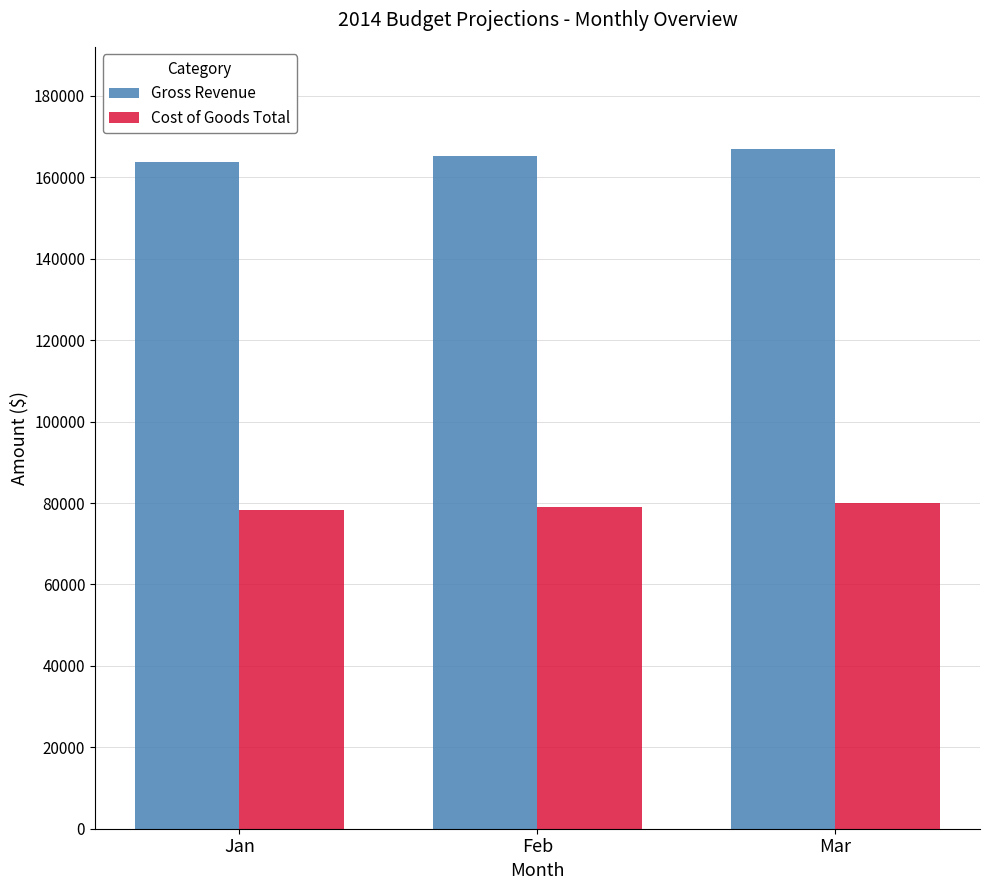

Rank the series by their average value, from highest to lowest.

Gross Revenue, Cost of Goods Total